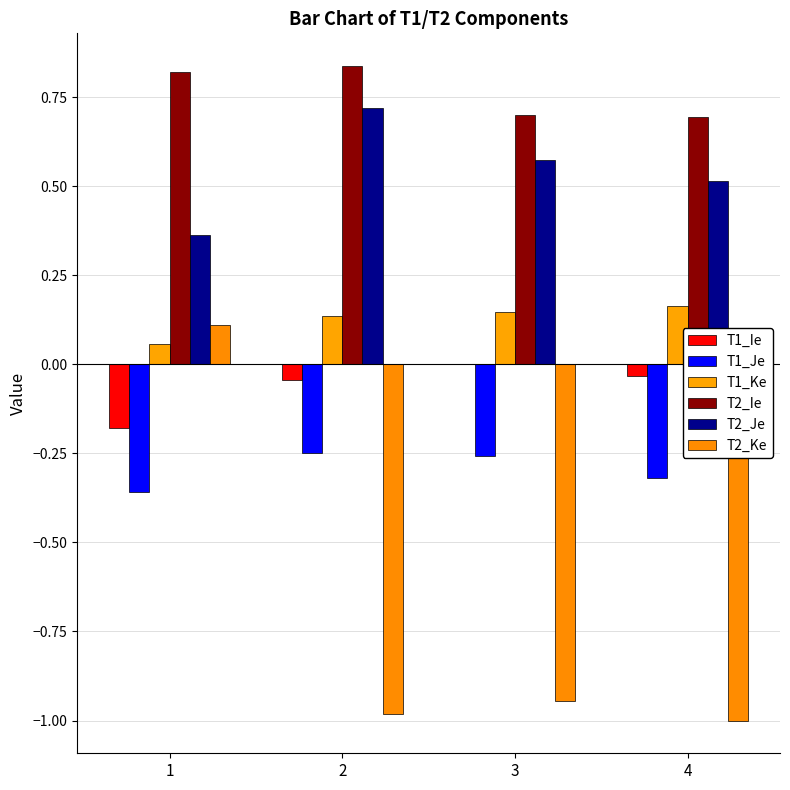

At which category does the chart reach its peak across all series?

2